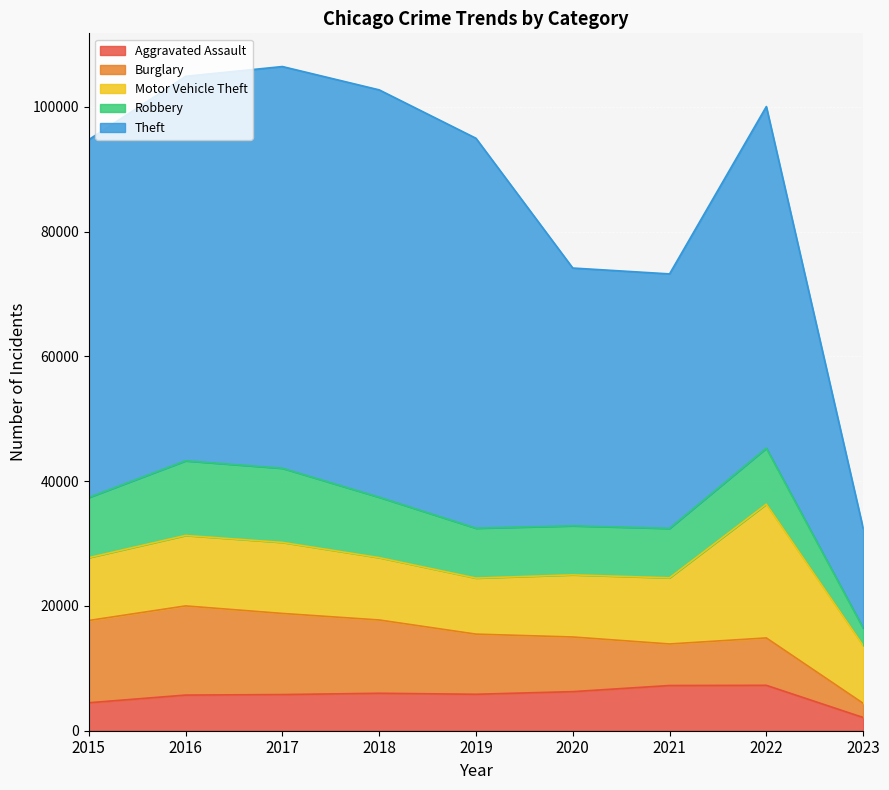

True or false: Robbery and Aggravated Assault cross at least once.

False